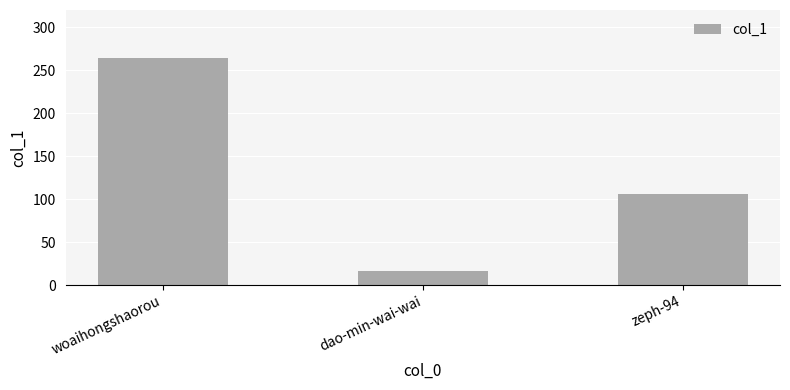

Is it true that the value at dao-min-wai-wai is 17?

True